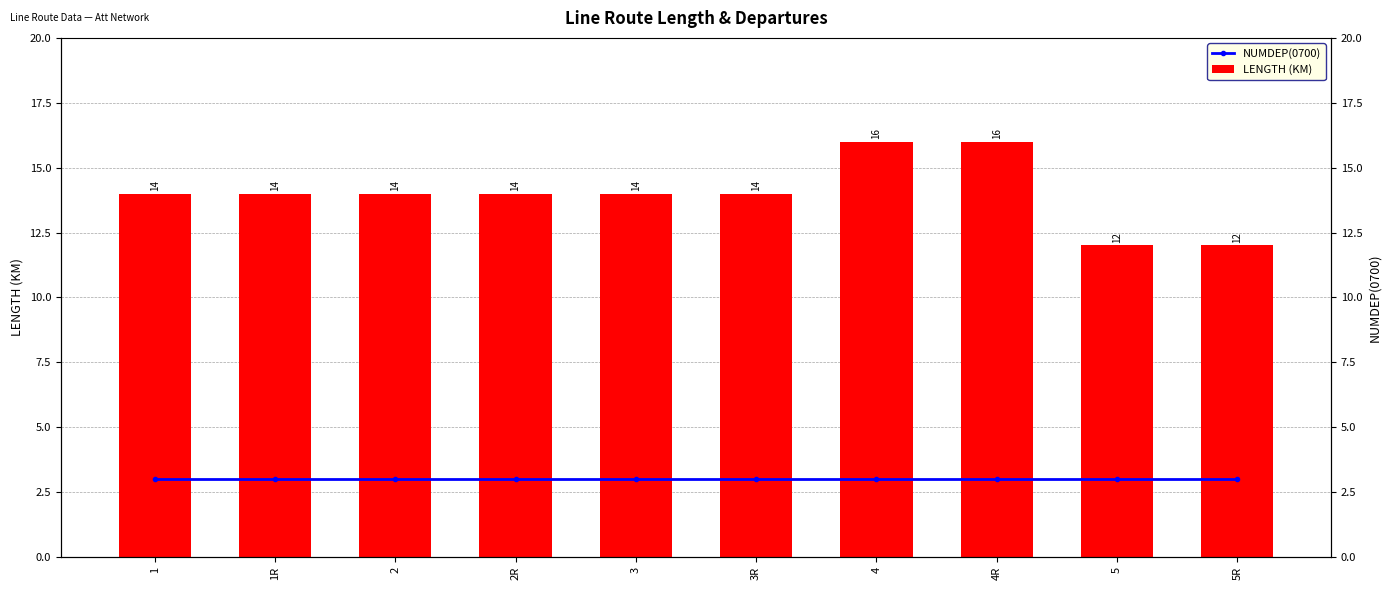

Is it true that NUMDEP(0700) equals 3 at 5?

True